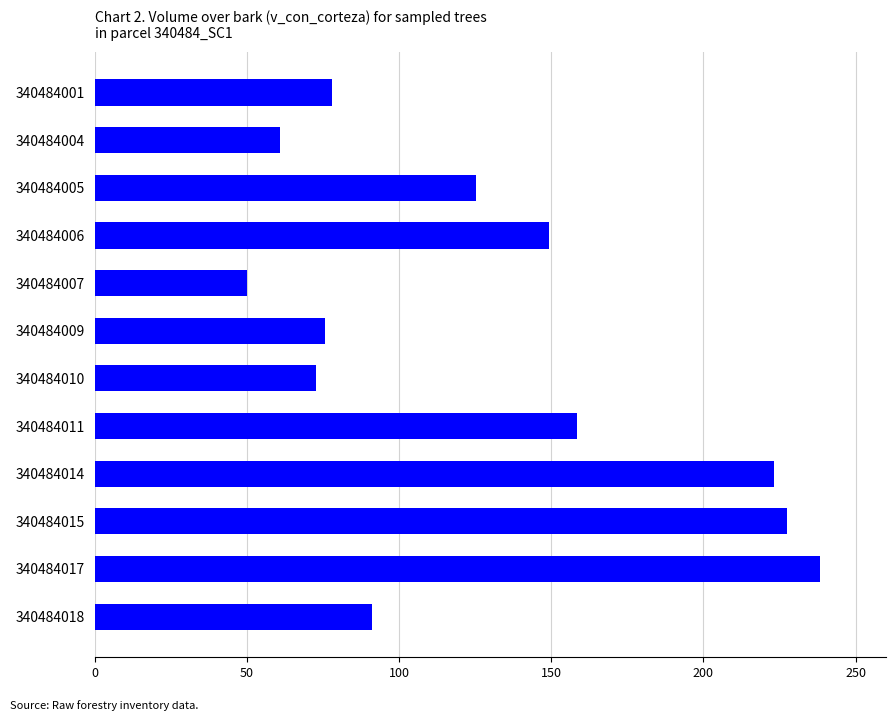

What is the value of the 4th bar from the top?

149.4